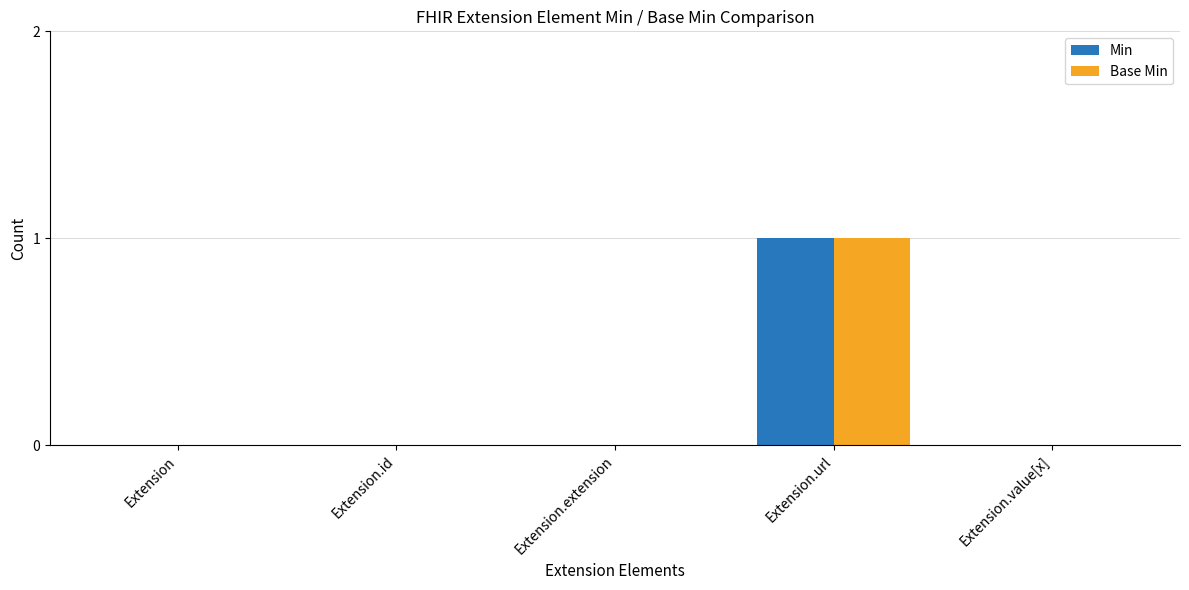

What are all the series names shown in the legend?

Min, Base Min